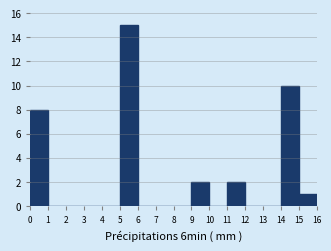

Reading left to right, what are all the values shown in this chart?

0=8	1=0	2=0	3=0	4=0	5=15	6=0	7=0	8=0	9=2	10=0	11=2	12=0	13=0	14=10	15=1